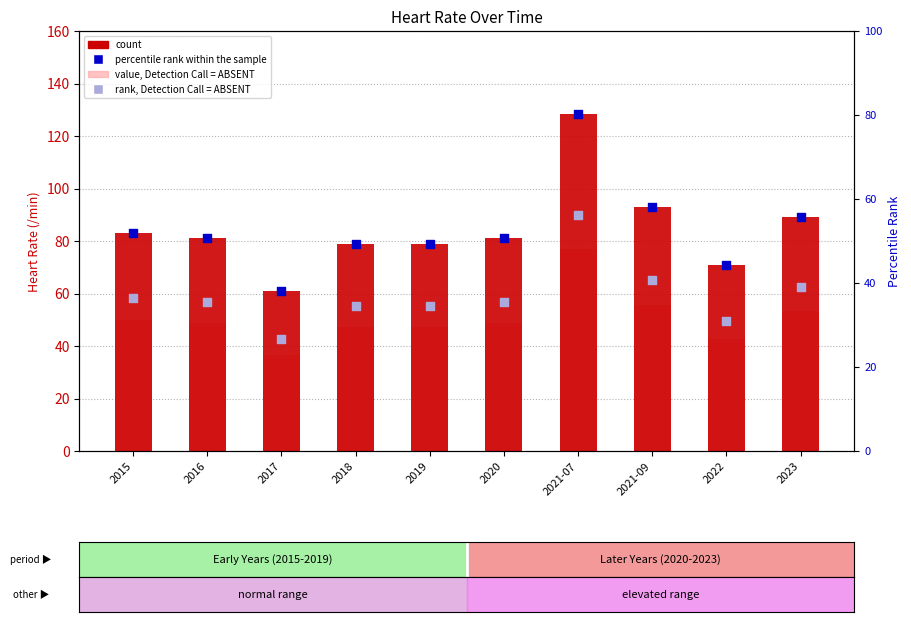

At which category is the sum across all series the highest?

2021-07